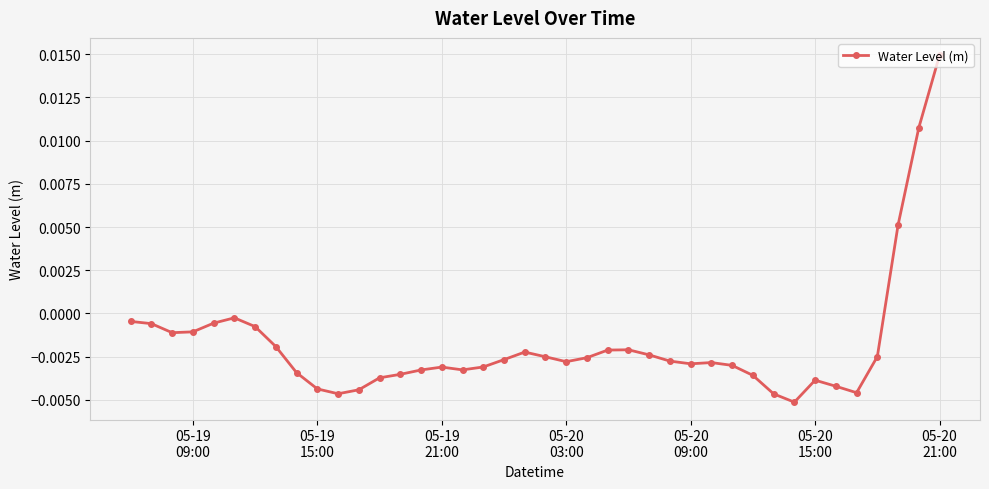

True or false: the data has more than 0 interior local peaks.

True